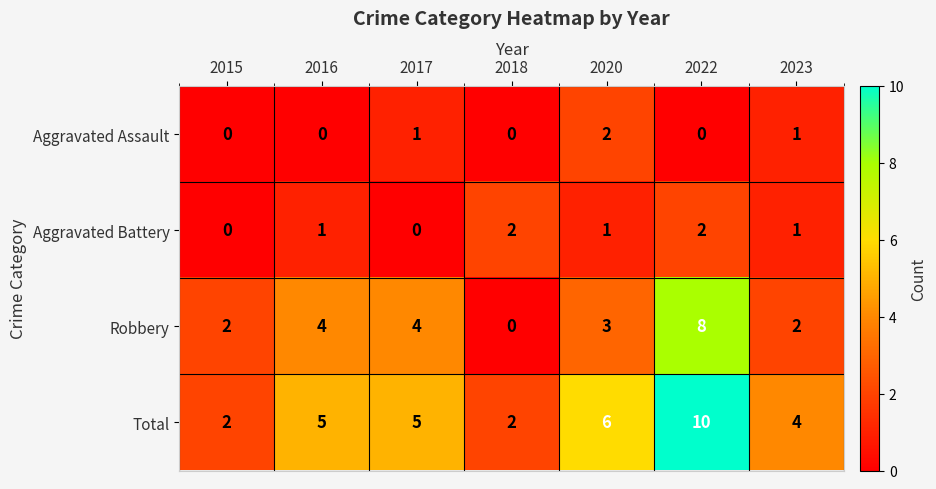

What is the difference between the highest and lowest values at 2023?

3